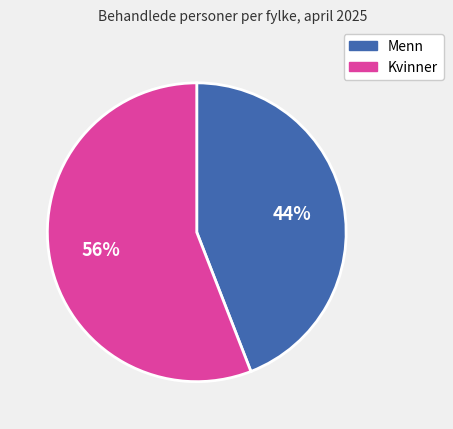

Does any single category account for the majority?

Yes